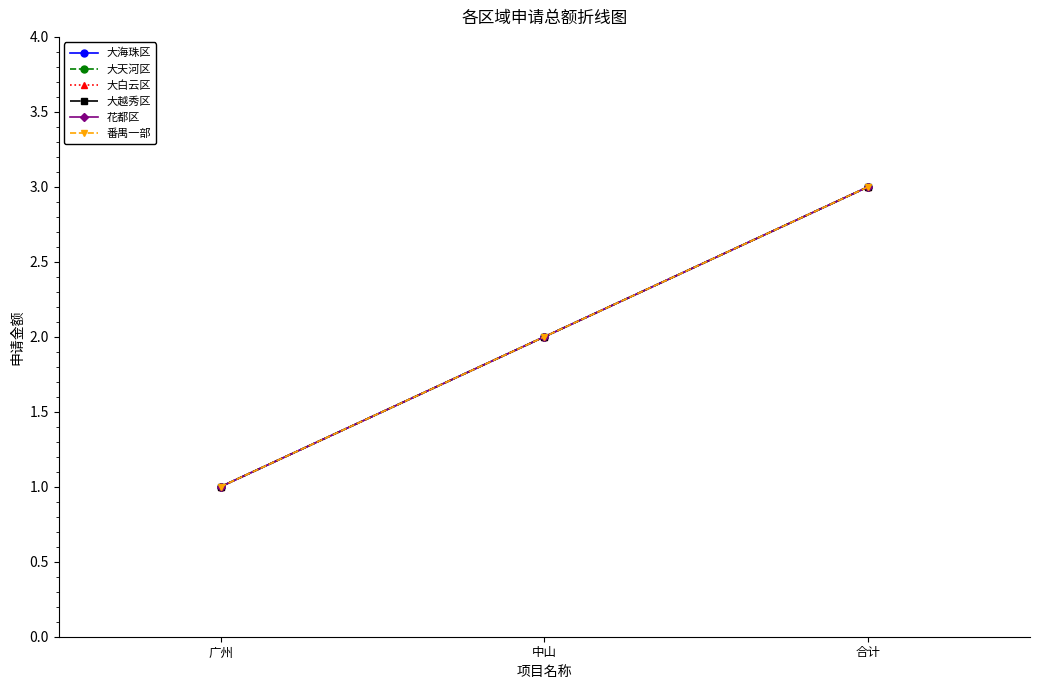

Which series has the largest range (max minus min)?

大海珠区